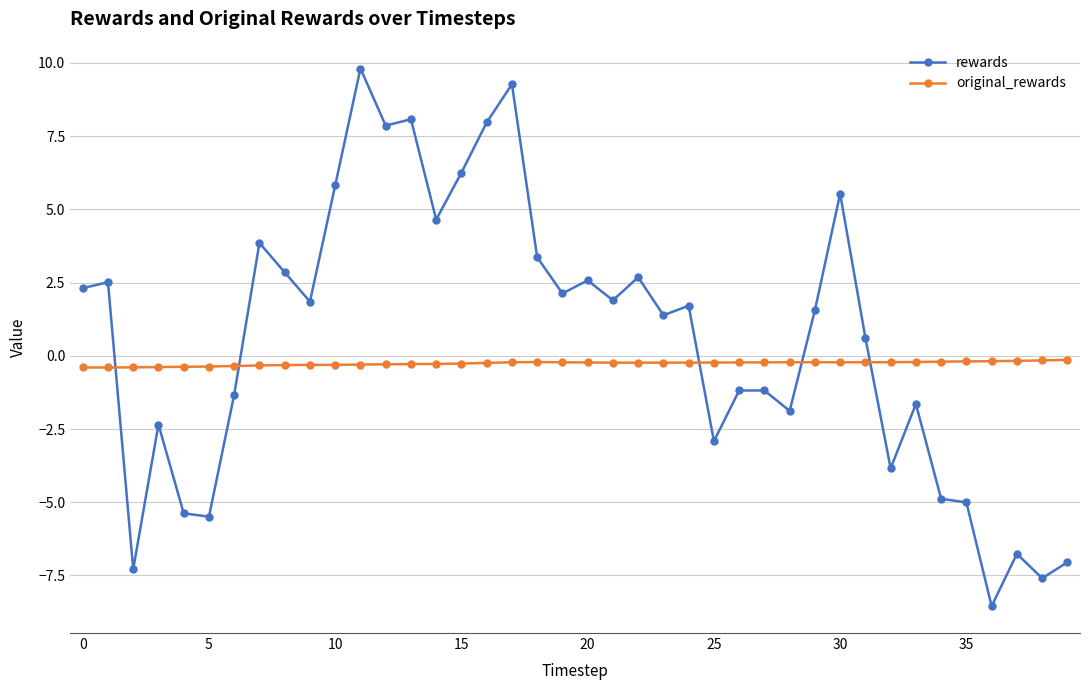

True or false: original_rewards has more than 1 points higher than both neighbors.

True